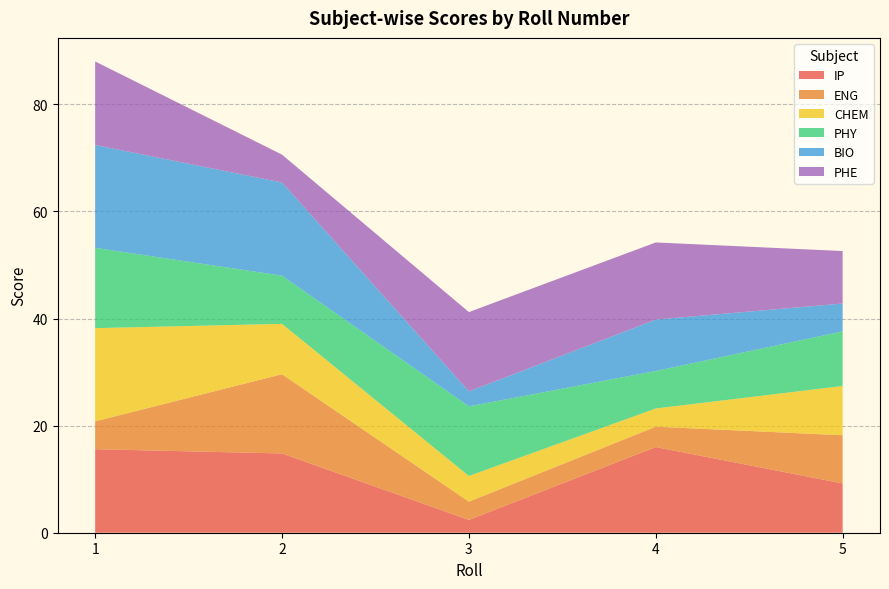

Reading left to right, list all the values displayed in this chart.

IP: 1=15.6	2=14.8	3=2.4	4=16.0	5=9.2
ENG: 1=5.2	2=14.8	3=3.4	4=3.8	5=9.0
CHEM: 1=17.4	2=9.4	3=4.8	4=3.4	5=9.2
PHY: 1=15.0	2=9.0	3=13.0	4=7.0	5=10.2
BIO: 1=19.2	2=17.4	3=2.8	4=9.6	5=5.2
PHE: 1=15.6	2=5.2	3=14.8	4=14.4	5=9.8